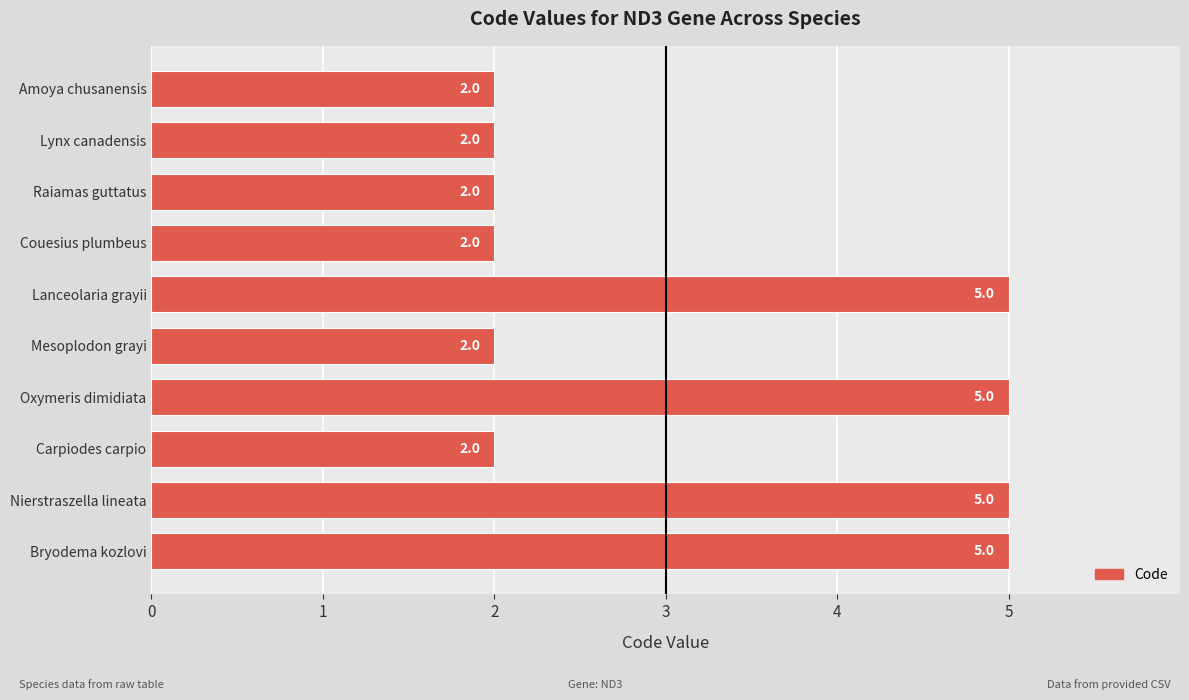

What is the value of the 9th bar from the top?

5